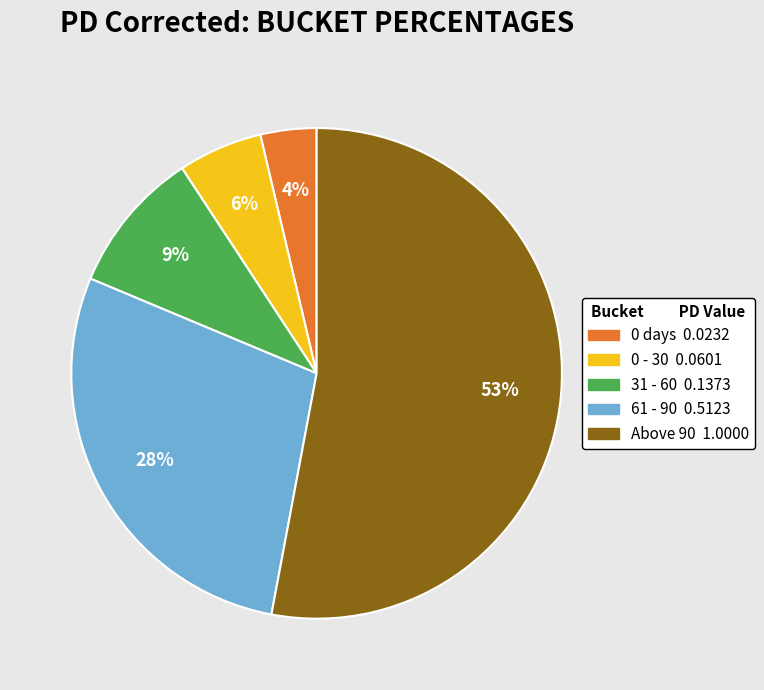

What is the largest slice in the pie chart?

Above 90